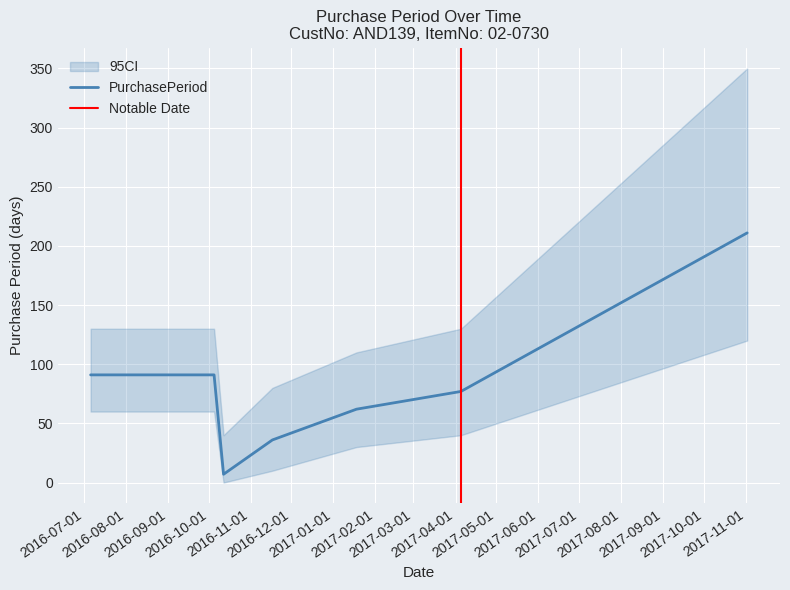

Does the chart have visible grid lines?

Yes